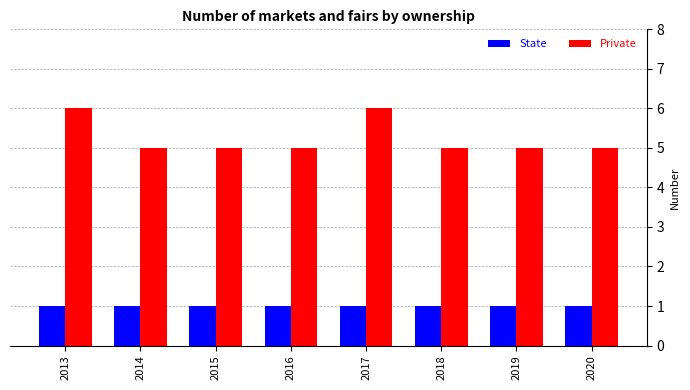

What is the sum of the Private values at 2017 and 2019?

11